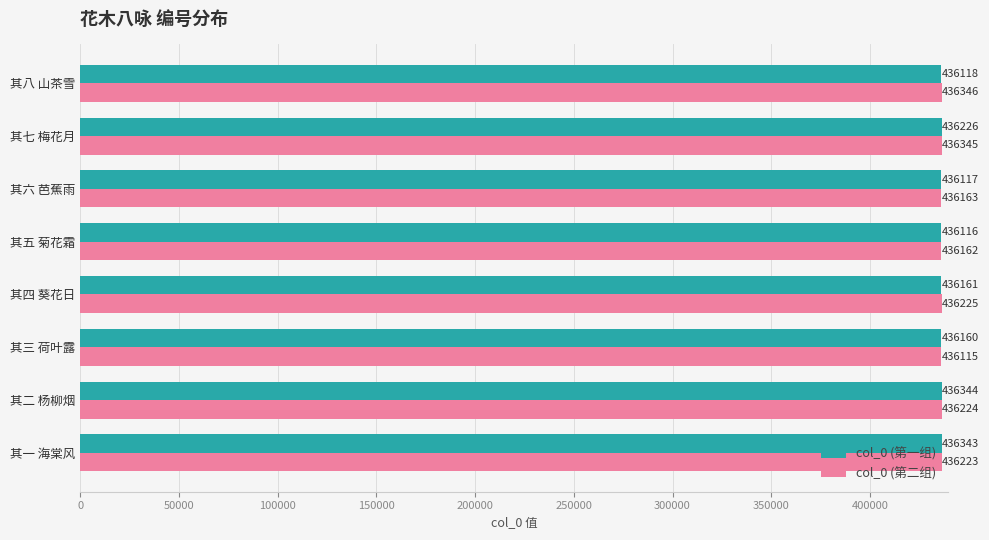

What are all the series names shown in the legend?

col_0 (第一组), col_0 (第二组)